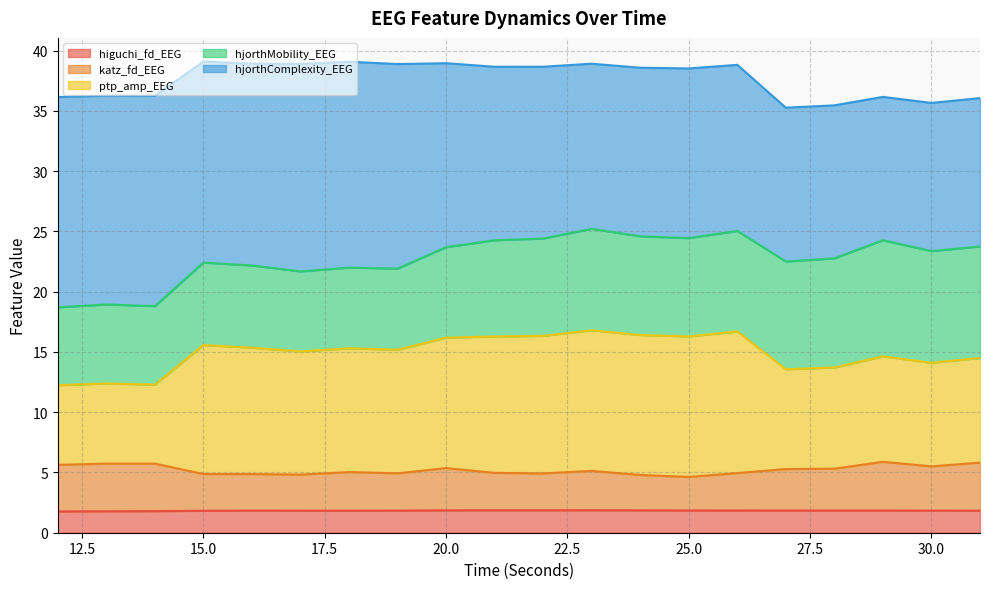

How many lines are shown in the chart?

5